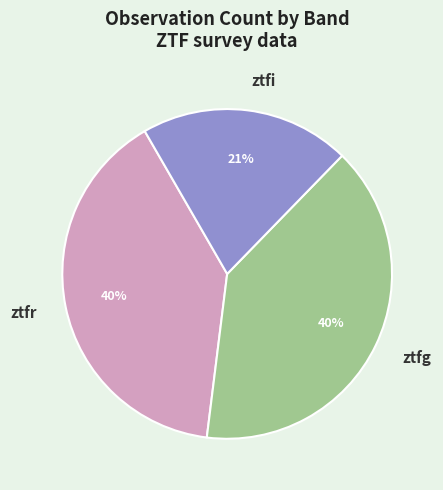

Is ztfg the majority of the pie?

No